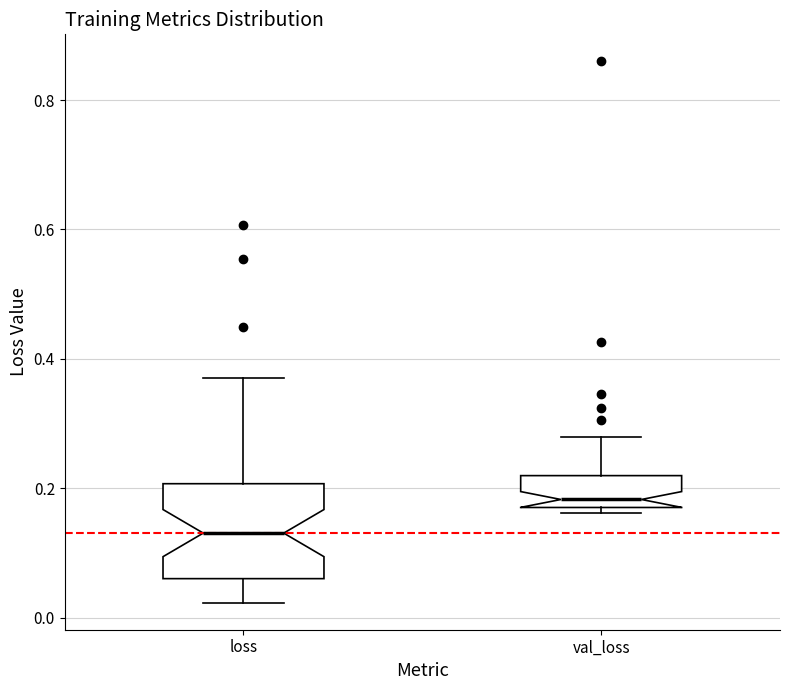

Reading left to right, read every box against the y-axis: the position of its median line, the range the box covers, and the ends of its whiskers. The values are not printed on the chart, so give them approximately, as read against the axis.

loss: median 0.14, box 0.06 to 0.20, whiskers 0.02 to 0.38
val_loss: median 0.18 (just above the box's lower edge), box 0.18 to 0.22, whiskers 0.16 to 0.28